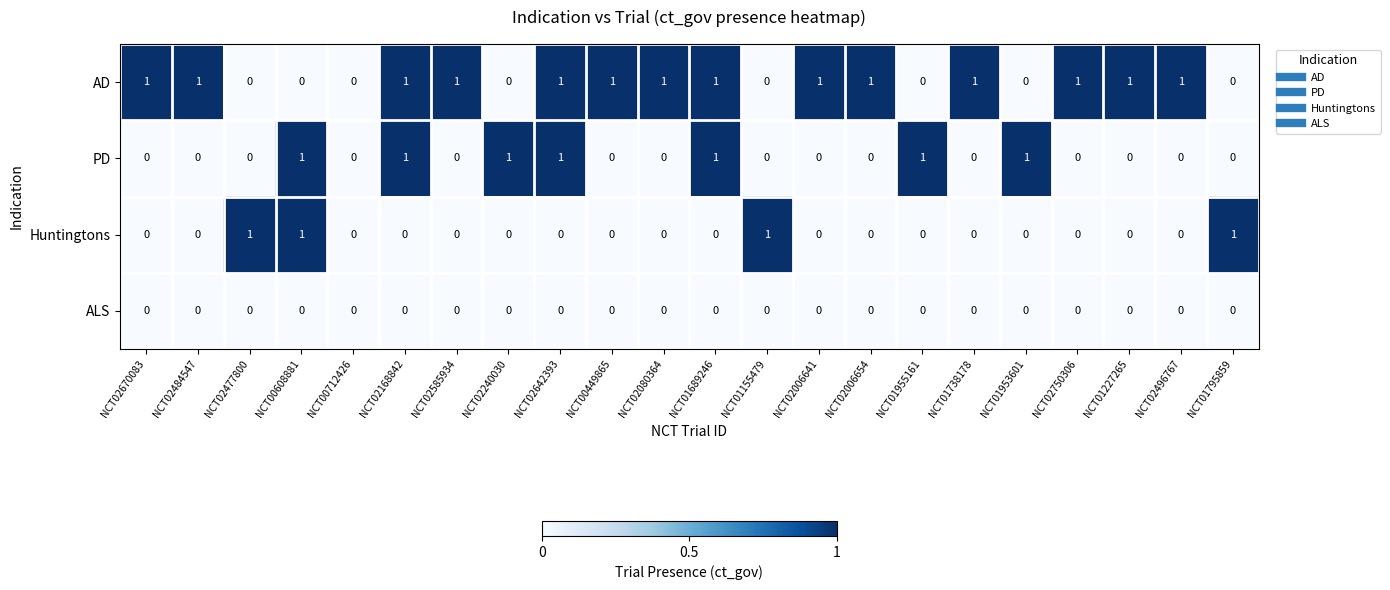

The value of Huntingtons at NCT01955161 is 0. True or false?

True